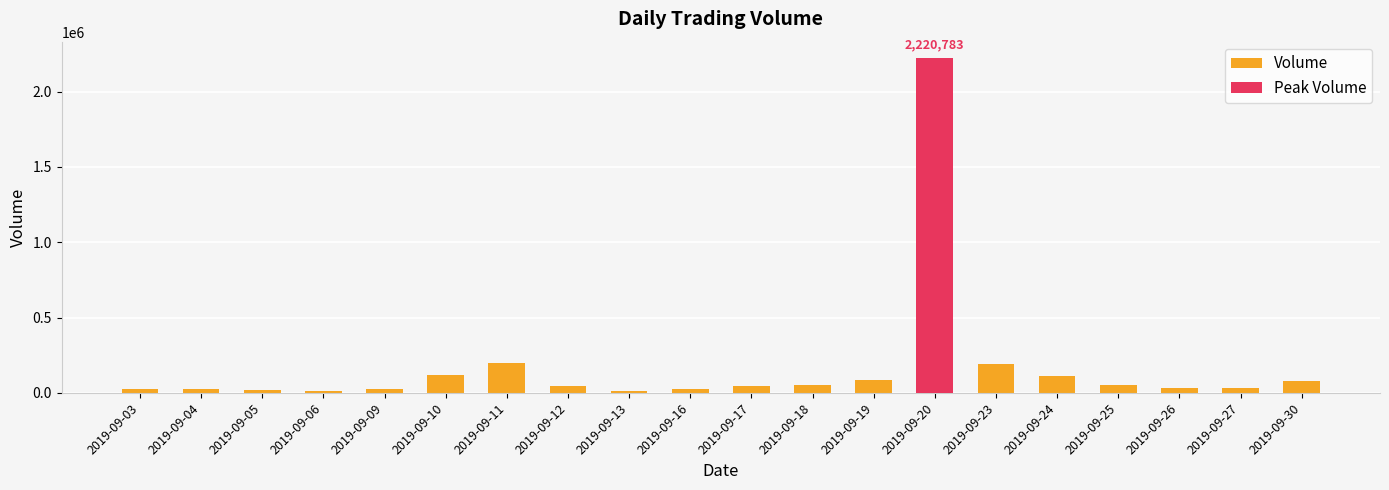

Reading left to right, what are all the values shown in this chart?

2019-09-03=24731	2019-09-04=28273	2019-09-05=21359	2019-09-06=14501	2019-09-09=25617	2019-09-10=120109	2019-09-11=199006	2019-09-12=44240	2019-09-13=10672	2019-09-16=29037	2019-09-17=44714	2019-09-18=53176	2019-09-19=83708	2019-09-20=2220783	2019-09-23=190928	2019-09-24=114679	2019-09-25=52522	2019-09-26=33463	2019-09-27=31850	2019-09-30=79334